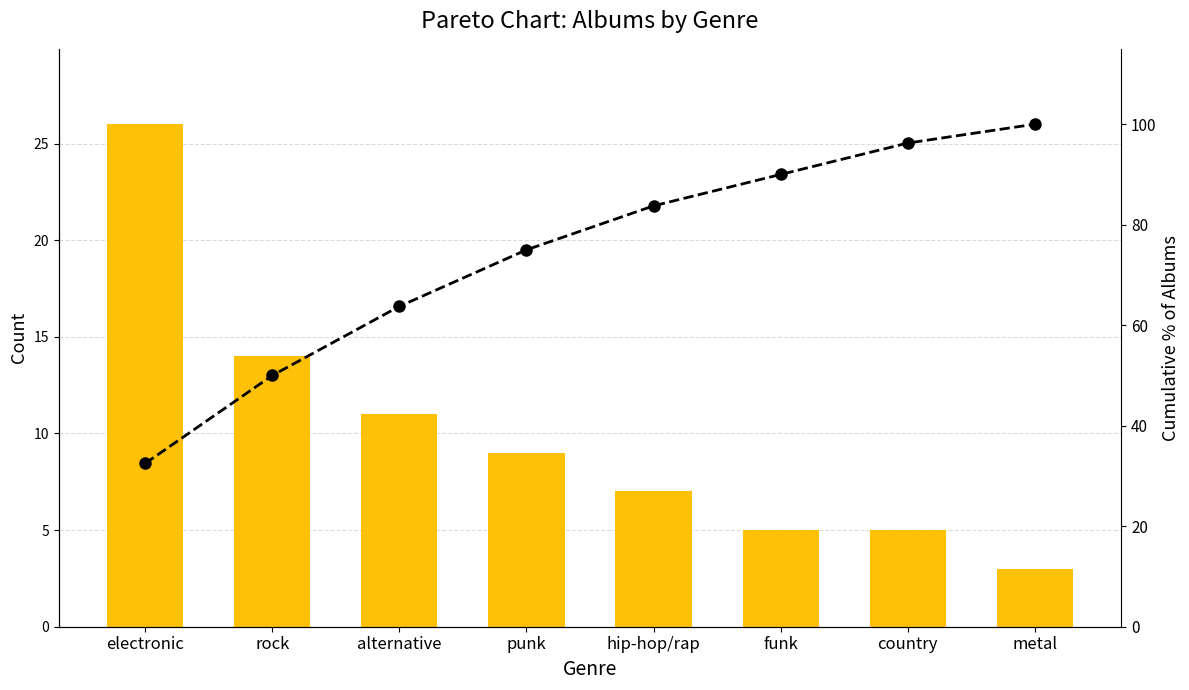

What is the average value of the Cumulative % series?

73.9